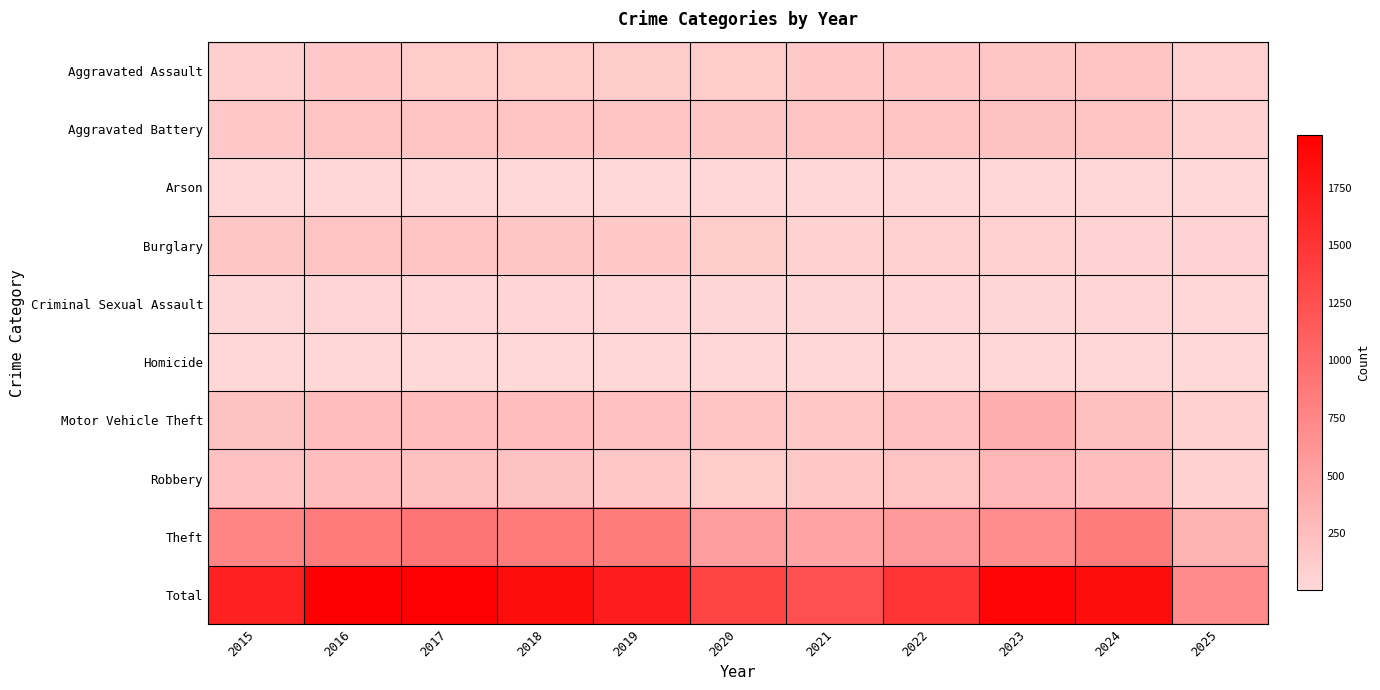

The value of Criminal Sexual Assault at 2021 is 5. True or false?

False